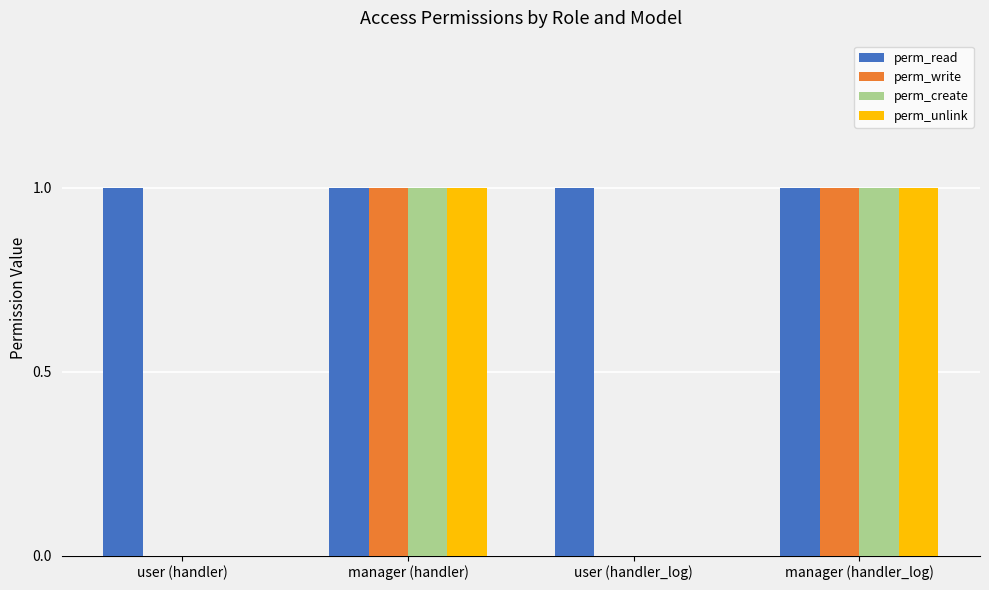

Is the value of perm_read at user (handler_log) greater than the value of perm_create at user (handler)?

Yes